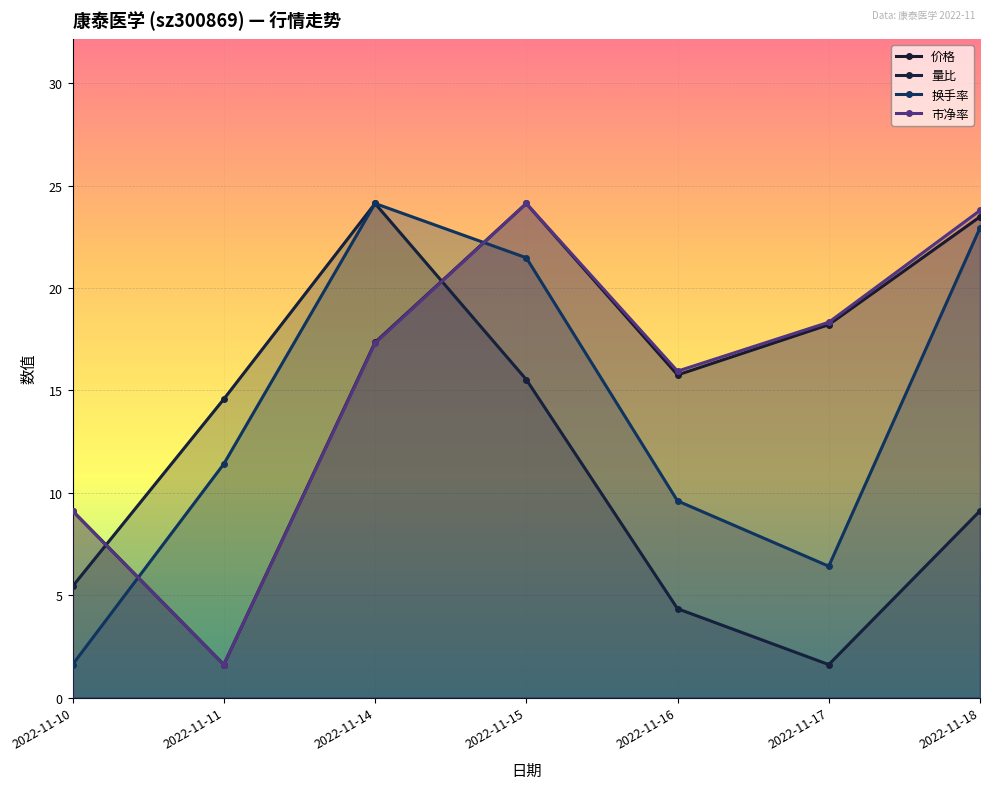

Where is 市净率 nearest to the value 12?

2022-11-10